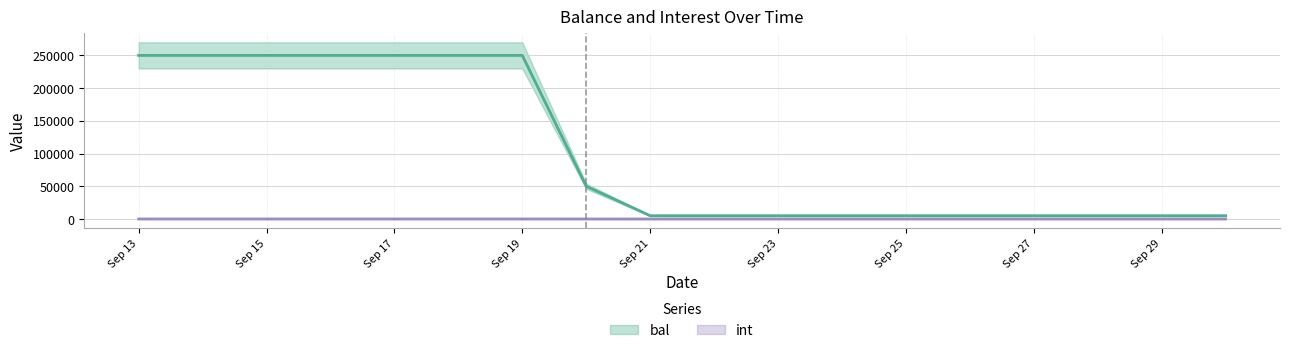

The int series shows 0.5 at 2024-09-22. True or false?

True